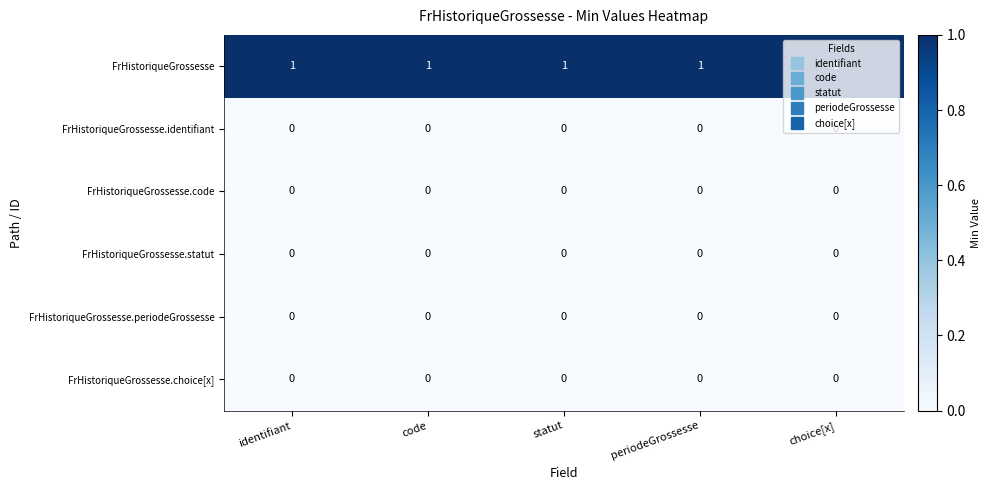

Is it true that FrHistoriqueGrossesse.periodeGrossesse equals 0 at statut?

True